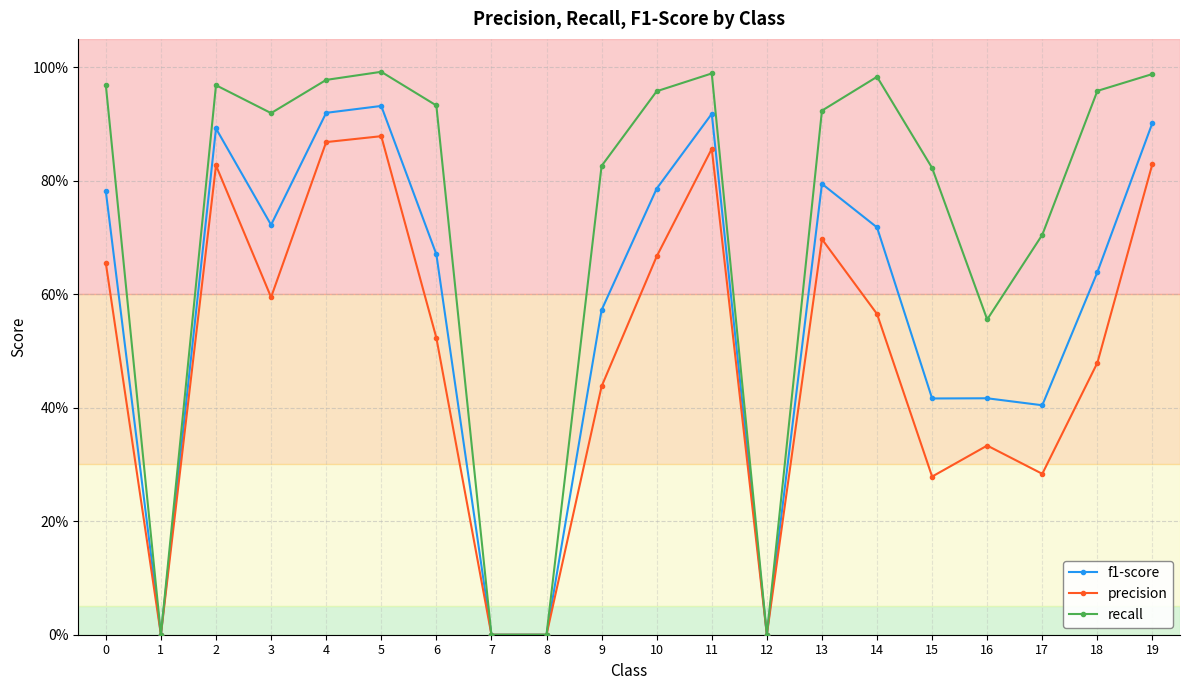

Which series has the widest spread of values?

recall